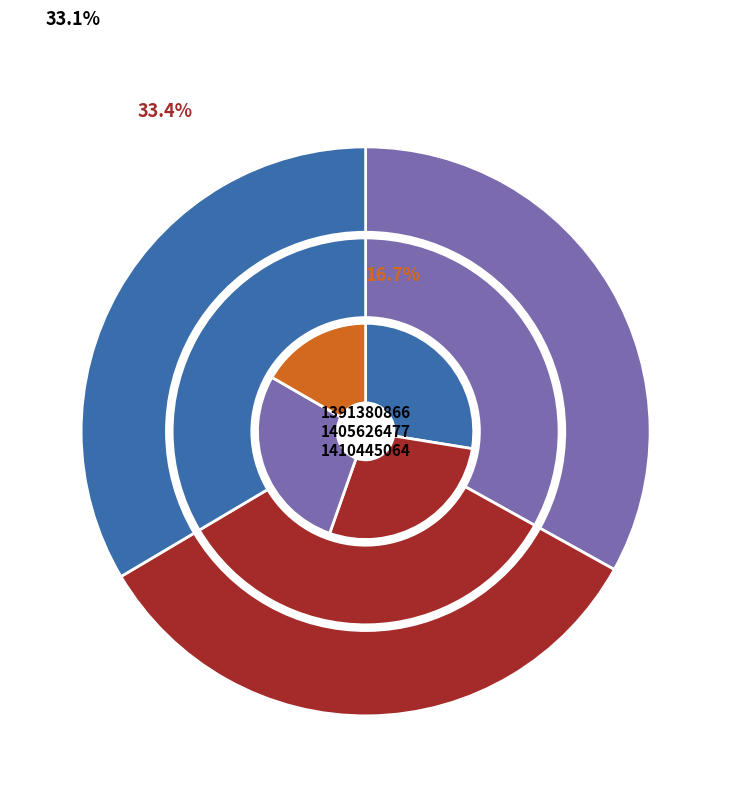

Between 1391380866 and 1405626477, which is larger?

1405626477